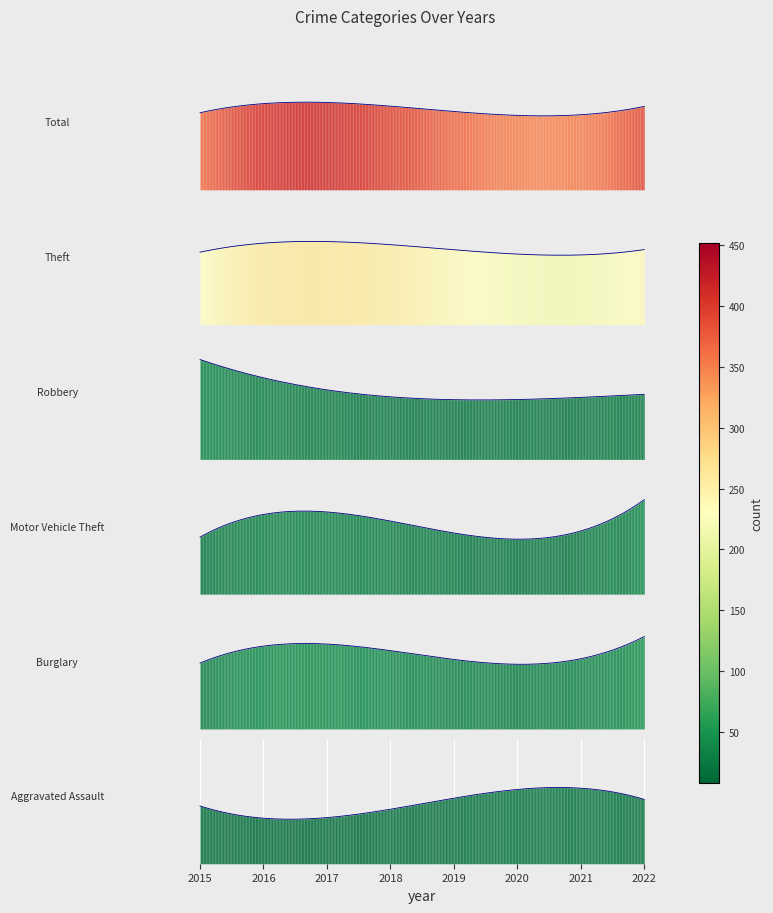

What is the value of the Aggravated Assault point at the 8th from the left?

16